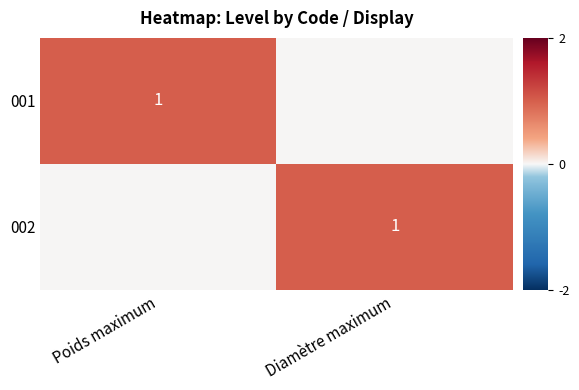

Which label corresponds to the smallest value in the chart?

Diamètre maximum